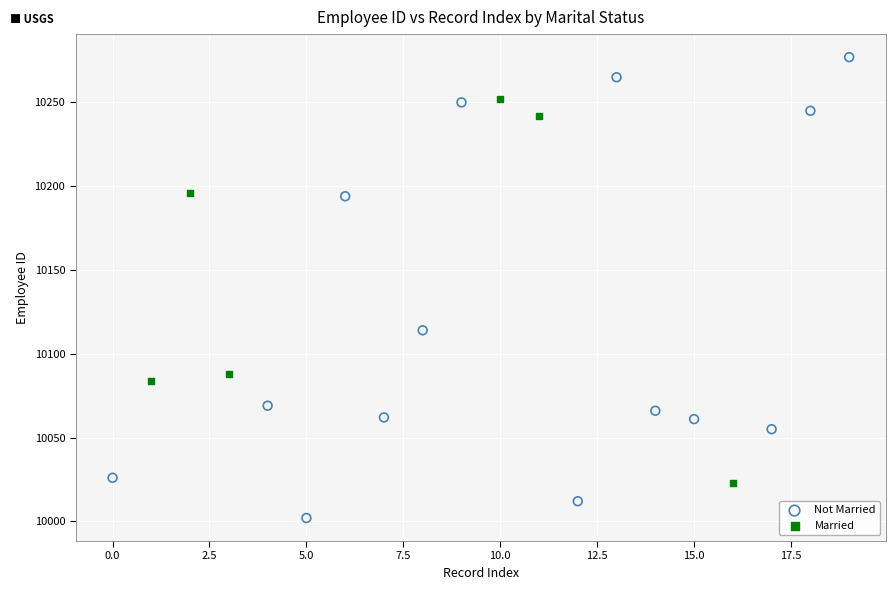

Which series reaches the maximum Y coordinate?

Not Married